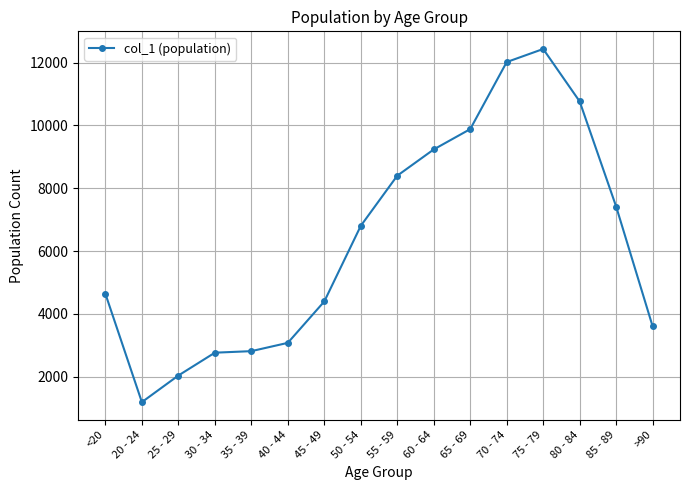

Is this an area chart (filled region under the line)?

No